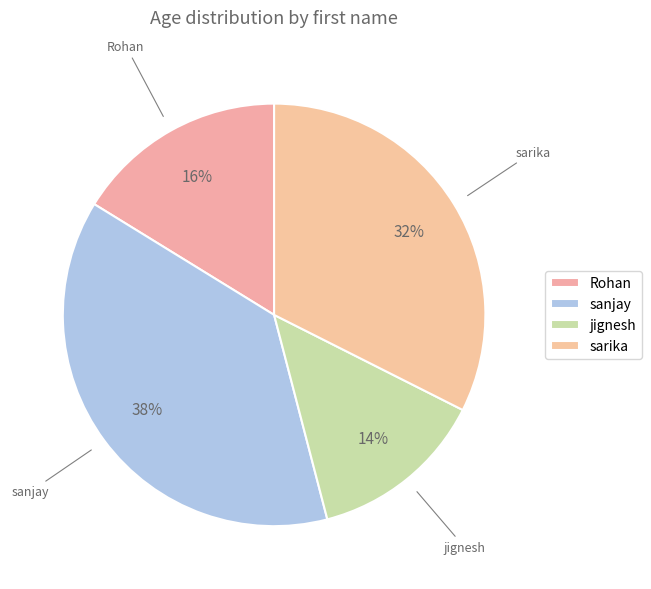

Which category has the biggest portion of the pie?

sanjay